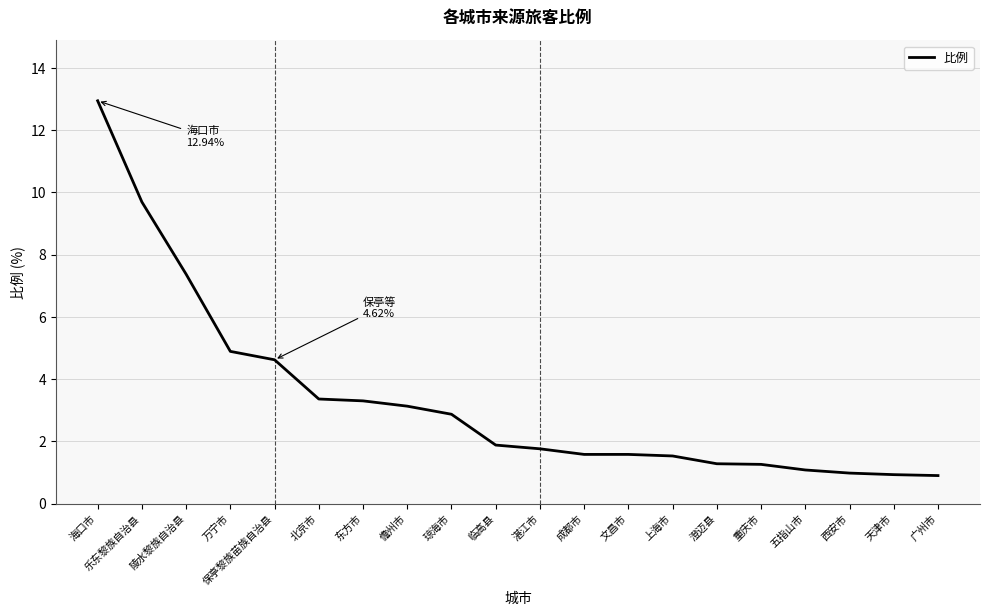

The chart shows a value of 0.4 at 重庆市. True or false?

False